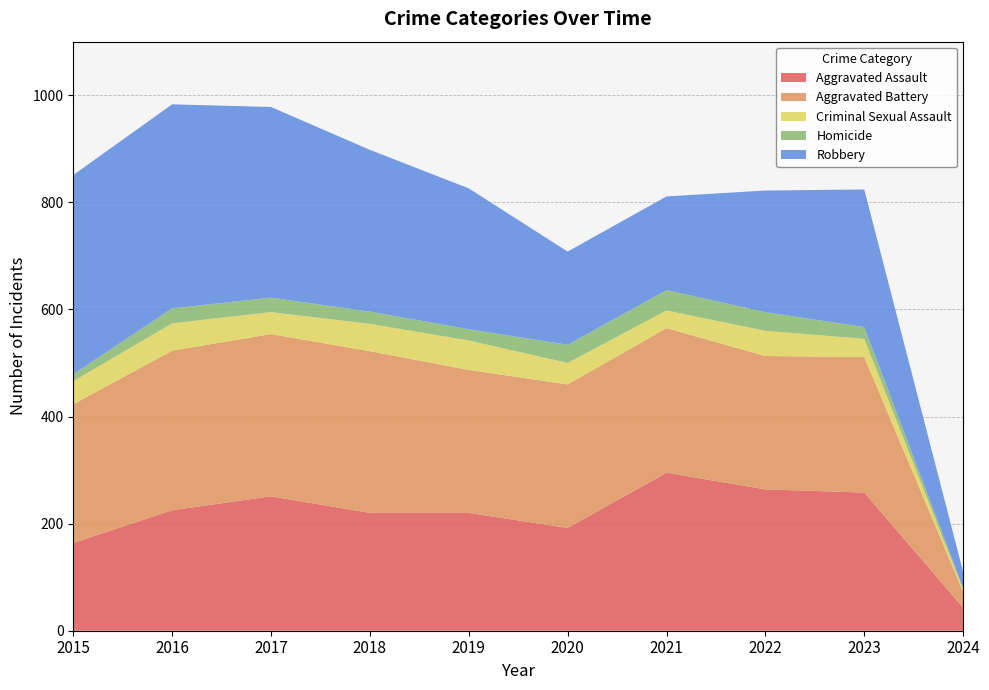

Reading left to right, extract all data points from this chart.

Aggravated Assault: 164	225	251	220	220	192	295	264	258	43
Aggravated Battery: 259	298	303	302	267	268	270	249	253	30
Criminal Sexual Assault: 43	51	41	51	55	40	33	47	34	4
Homicide: 13	28	27	23	21	34	38	35	22	3
Robbery: 372	381	356	302	263	174	175	227	257	30